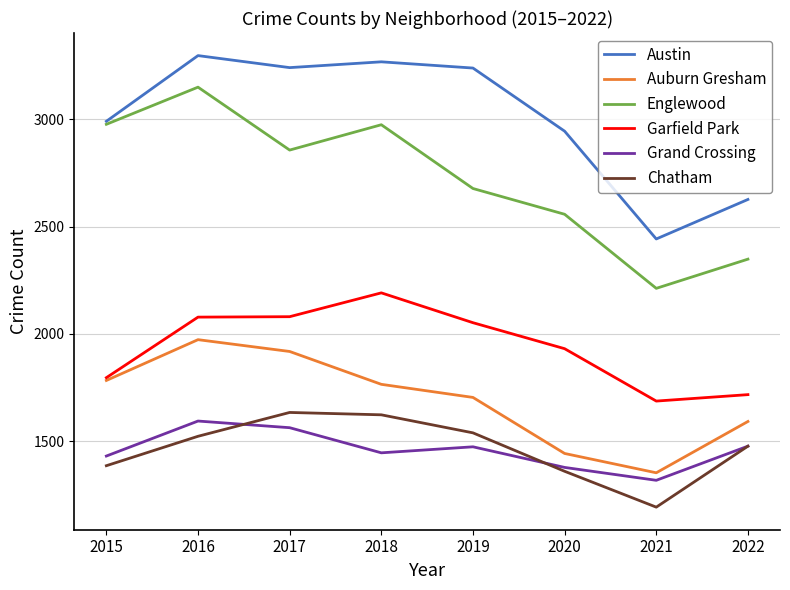

True or false: Chatham and Englewood intersect in this chart.

False